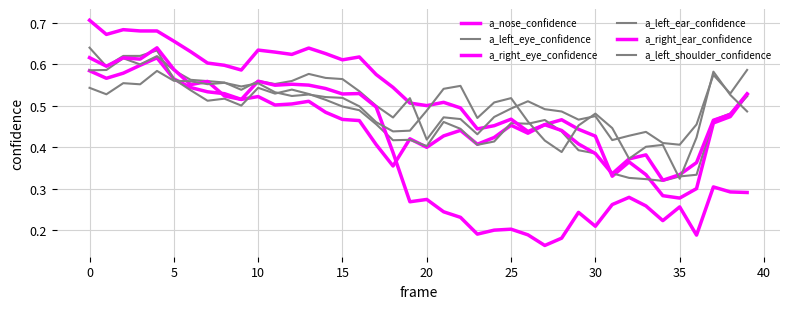

Reading left to right, list all the values displayed in this chart.

a_nose_confidence: 0.6	0.6	0.6	0.6	0.6	0.6	0.5	0.5	0.5	0.5	0.5	0.5	0.5	0.5	0.5	0.5	0.5	0.4	0.4	0.4	0.4	0.4	0.4	0.4	0.4	0.5	0.4	0.5	0.5	0.4	0.4	0.3	0.4	0.3	0.3	0.3	0.3	0.5	0.5	0.5
a_left_eye_confidence: 0.6	0.6	0.6	0.6	0.6	0.6	0.5	0.5	0.5	0.5	0.5	0.5	0.5	0.5	0.5	0.5	0.5	0.5	0.4	0.4	0.4	0.5	0.4	0.4	0.4	0.5	0.5	0.5	0.4	0.4	0.4	0.3	0.3	0.3	0.3	0.3	0.3	0.5	0.5	0.5
a_right_eye_confidence: 0.7	0.7	0.7	0.7	0.7	0.7	0.6	0.6	0.6	0.6	0.6	0.6	0.6	0.6	0.6	0.6	0.6	0.6	0.5	0.5	0.5	0.5	0.5	0.4	0.5	0.5	0.4	0.5	0.4	0.4	0.4	0.3	0.4	0.4	0.3	0.3	0.4	0.5	0.5	0.5
a_left_ear_confidence: 0.6	0.6	0.6	0.6	0.6	0.6	0.6	0.6	0.6	0.5	0.6	0.6	0.6	0.6	0.6	0.6	0.5	0.5	0.5	0.5	0.4	0.5	0.5	0.4	0.5	0.5	0.5	0.5	0.5	0.5	0.5	0.4	0.4	0.4	0.4	0.4	0.5	0.6	0.5	0.6
a_right_ear_confidence: 0.6	0.6	0.6	0.6	0.6	0.6	0.6	0.6	0.5	0.5	0.6	0.5	0.6	0.5	0.5	0.5	0.5	0.5	0.4	0.3	0.3	0.2	0.2	0.2	0.2	0.2	0.2	0.2	0.2	0.2	0.2	0.3	0.3	0.3	0.2	0.3	0.2	0.3	0.3	0.3
a_left_shoulder_confidence: 0.5	0.5	0.6	0.6	0.6	0.6	0.6	0.6	0.6	0.5	0.6	0.5	0.5	0.5	0.5	0.5	0.5	0.5	0.4	0.4	0.5	0.5	0.5	0.5	0.5	0.5	0.5	0.4	0.4	0.5	0.5	0.4	0.4	0.4	0.4	0.3	0.4	0.6	0.5	0.5